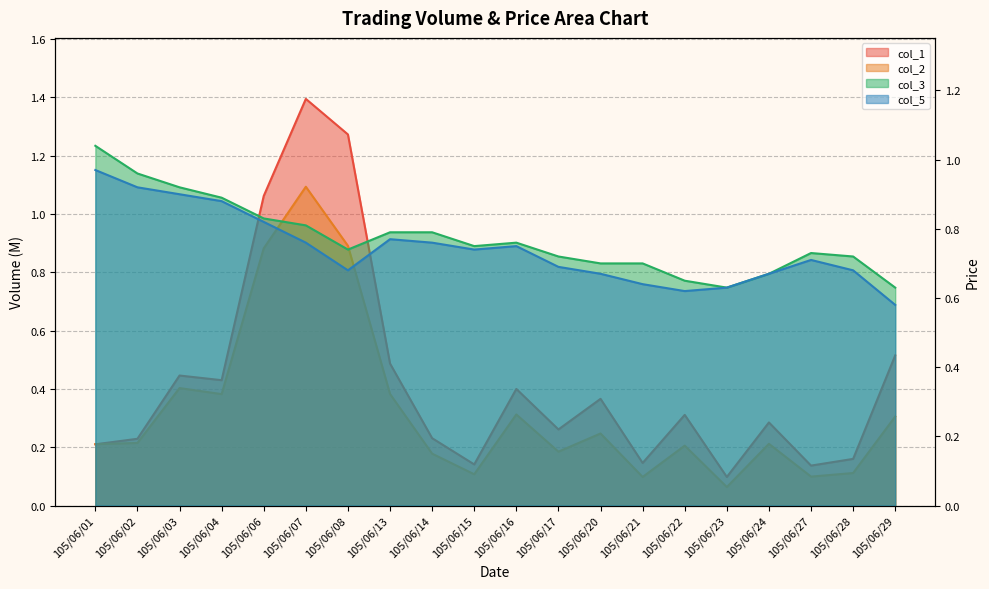

Reading left to right, list all the values displayed in this chart.

col_1: 105/06/01=0.2	105/06/02=0.2	105/06/03=0.4	105/06/04=0.4	105/06/06=1.1	105/06/07=1.4	105/06/08=1.3	105/06/13=0.5	105/06/14=0.2	105/06/15=0.1	105/06/16=0.4	105/06/17=0.3	105/06/20=0.4	105/06/21=0.1	105/06/22=0.3	105/06/23=0.1	105/06/24=0.3	105/06/27=0.1	105/06/28=0.2	105/06/29=0.5
col_2: 105/06/01=0.2	105/06/02=0.2	105/06/03=0.4	105/06/04=0.4	105/06/06=0.9	105/06/07=1.1	105/06/08=0.9	105/06/13=0.4	105/06/14=0.2	105/06/15=0.1	105/06/16=0.3	105/06/17=0.2	105/06/20=0.2	105/06/21=0.1	105/06/22=0.2	105/06/23=0.1	105/06/24=0.2	105/06/27=0.1	105/06/28=0.1	105/06/29=0.3
col_3: 105/06/01=1.0	105/06/02=1.0	105/06/03=0.9	105/06/04=0.9	105/06/06=0.8	105/06/07=0.8	105/06/08=0.7	105/06/13=0.8	105/06/14=0.8	105/06/15=0.8	105/06/16=0.8	105/06/17=0.7	105/06/20=0.7	105/06/21=0.7	105/06/22=0.7	105/06/23=0.6	105/06/24=0.7	105/06/27=0.7	105/06/28=0.7	105/06/29=0.6
col_5: 105/06/01=1.0	105/06/02=0.9	105/06/03=0.9	105/06/04=0.9	105/06/06=0.8	105/06/07=0.8	105/06/08=0.7	105/06/13=0.8	105/06/14=0.8	105/06/15=0.7	105/06/16=0.8	105/06/17=0.7	105/06/20=0.7	105/06/21=0.6	105/06/22=0.6	105/06/23=0.6	105/06/24=0.7	105/06/27=0.7	105/06/28=0.7	105/06/29=0.6